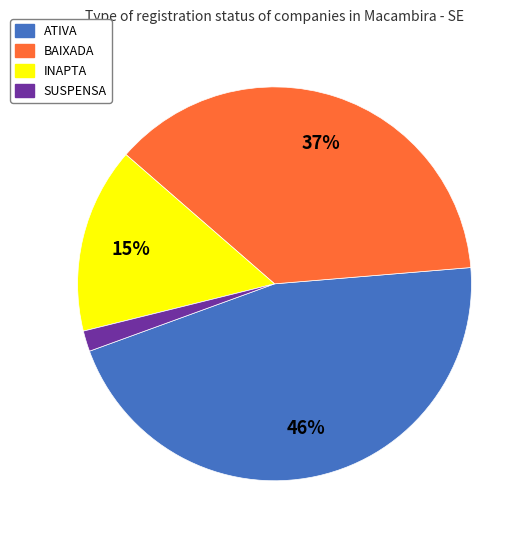

Rank the categories by value from lowest to highest.

SUSPENSA, INAPTA, BAIXADA, ATIVA